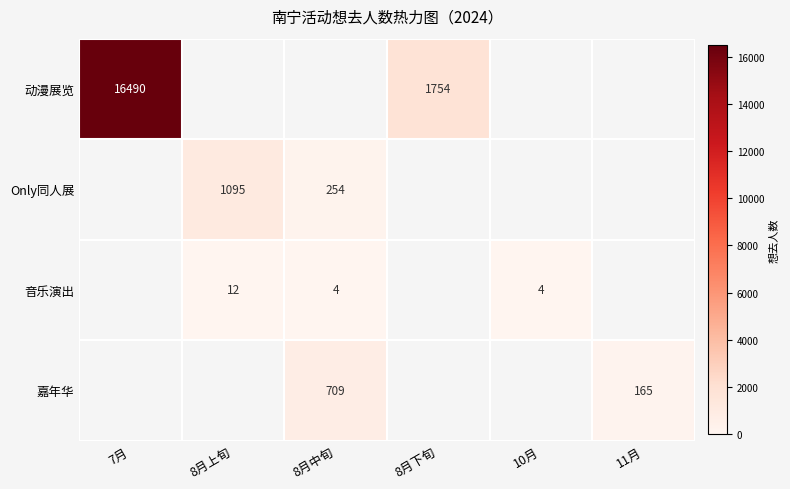

True or false: Only同人展 has a value of 254 at 8月中旬.

True